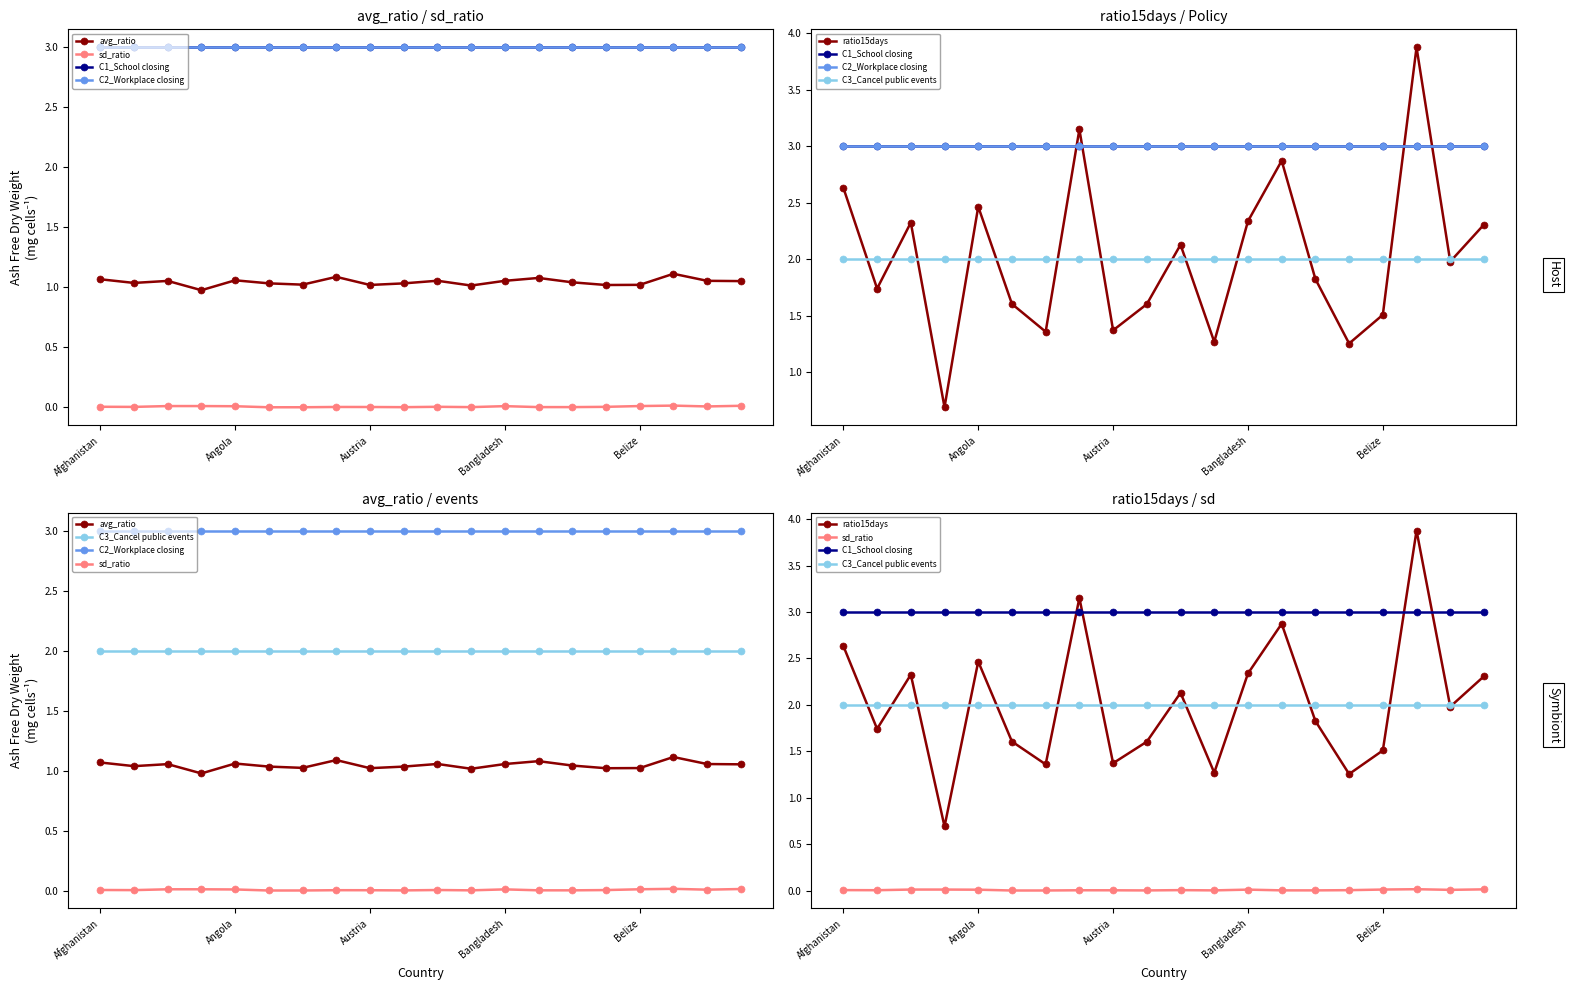

What is the value of the avg_ratio point at the 17th from the left?

1.0